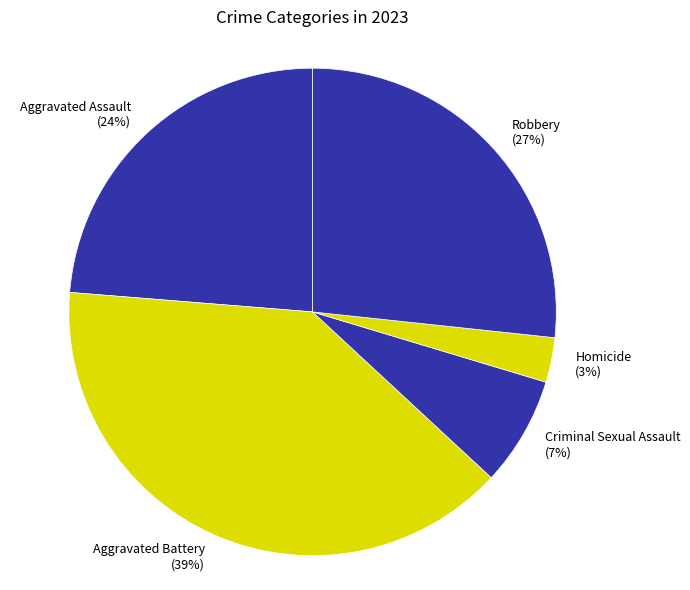

To the nearest percent, what is the combined percentage of Criminal Sexual Assault and Aggravated Assault?

31%